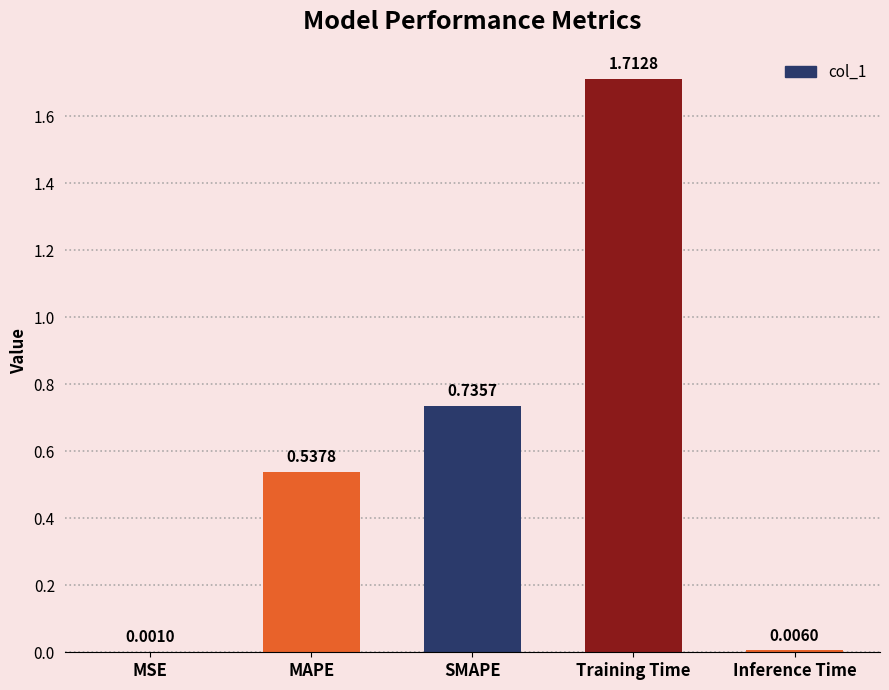

What is the change in value from MAPE to Inference Time?

-0.5